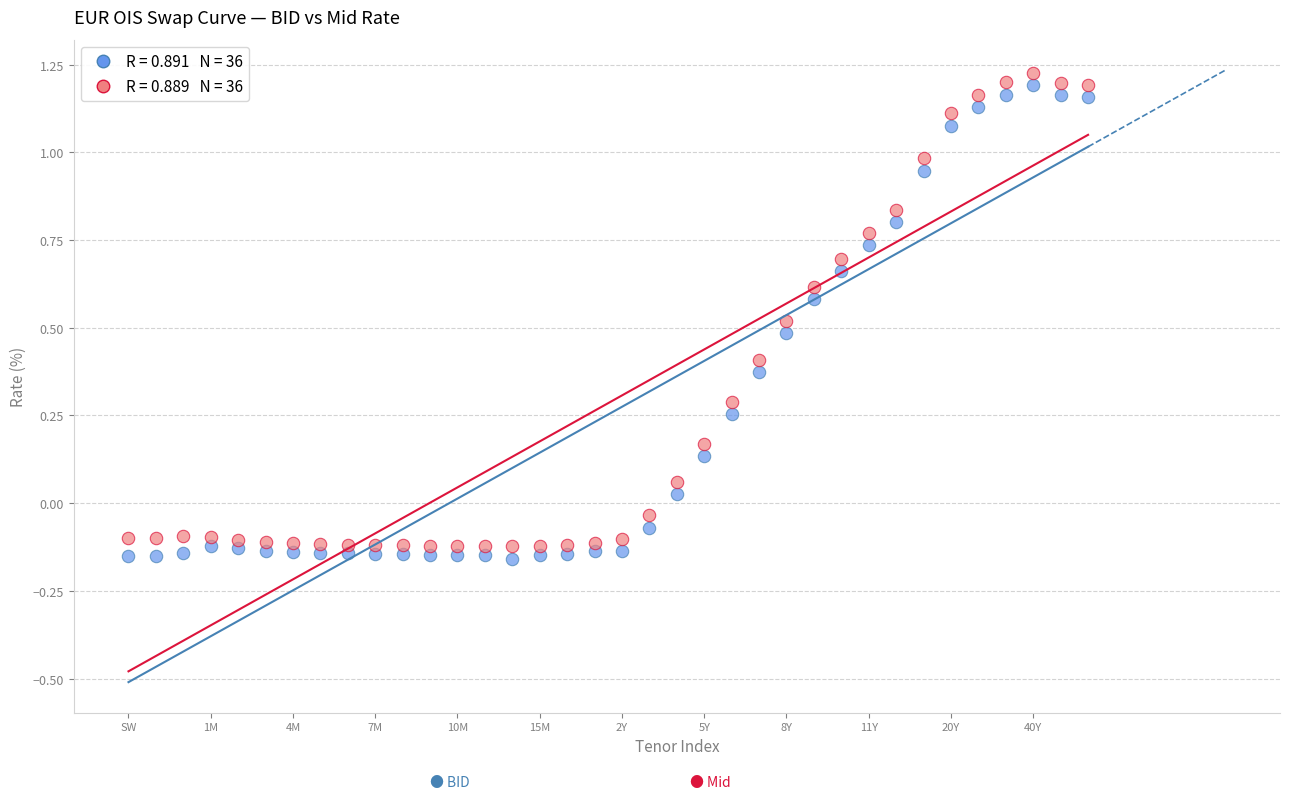

Across all data points, what is the range of Y values (max minus min)?

1.4